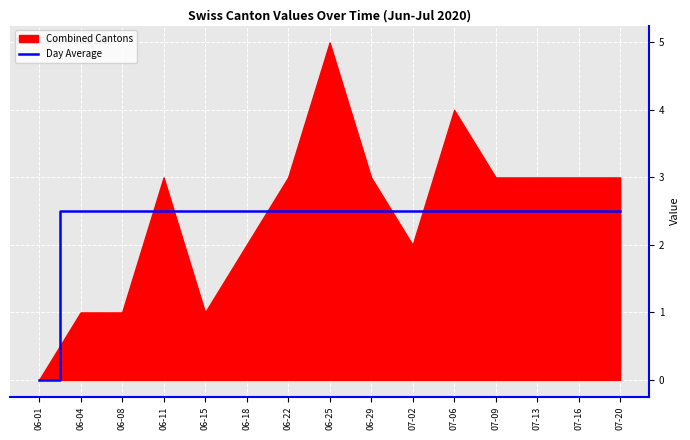

The Day Average series shows 2.5 at 07-20. True or false?

True